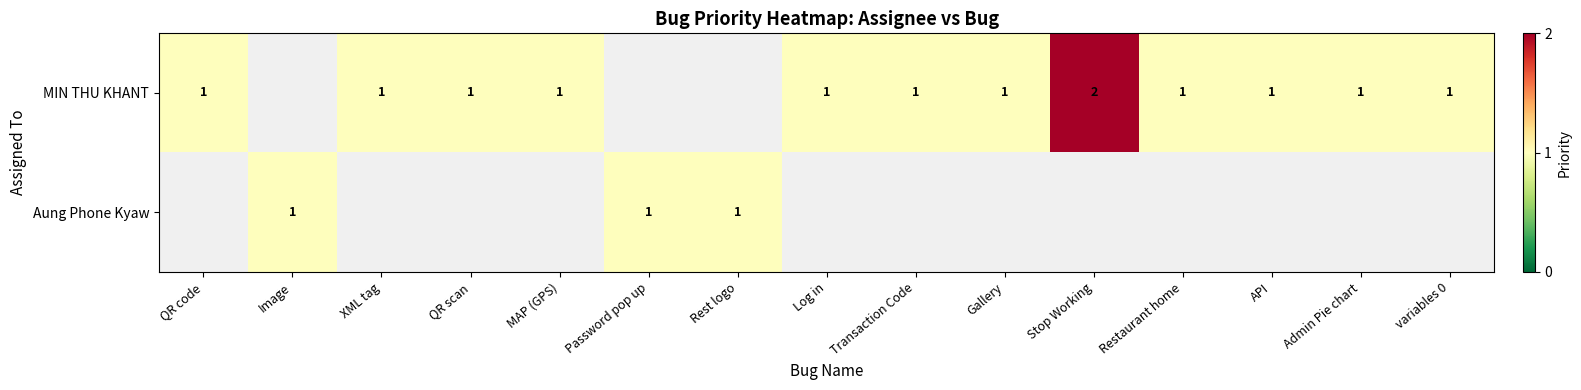

At how many categories does at least one series exceed 1?

1